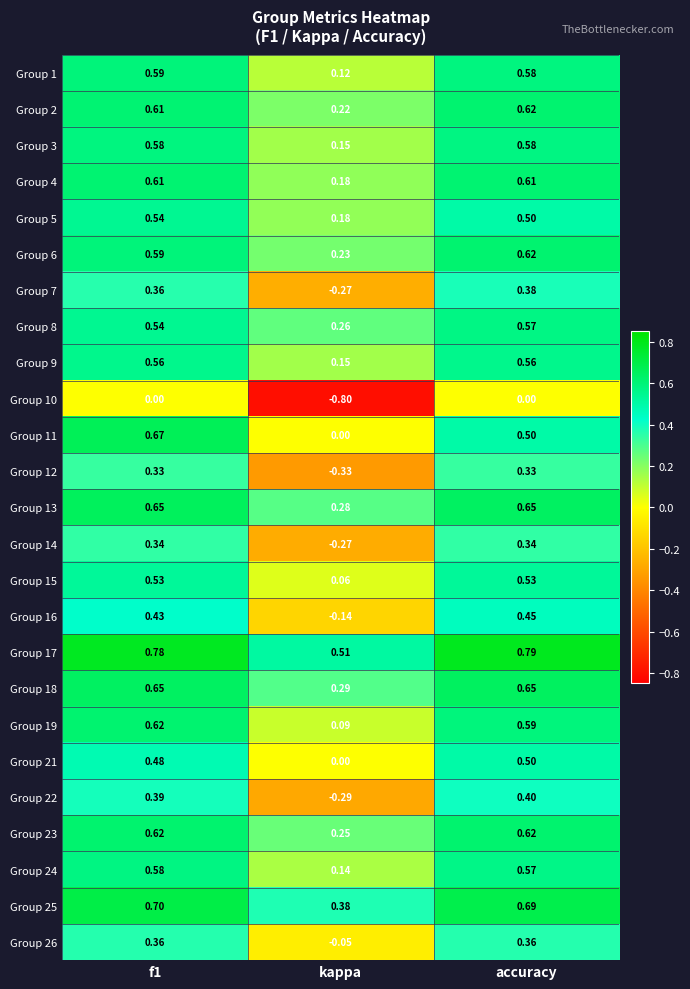

Where is Group 17 nearest to the value 0?

kappa